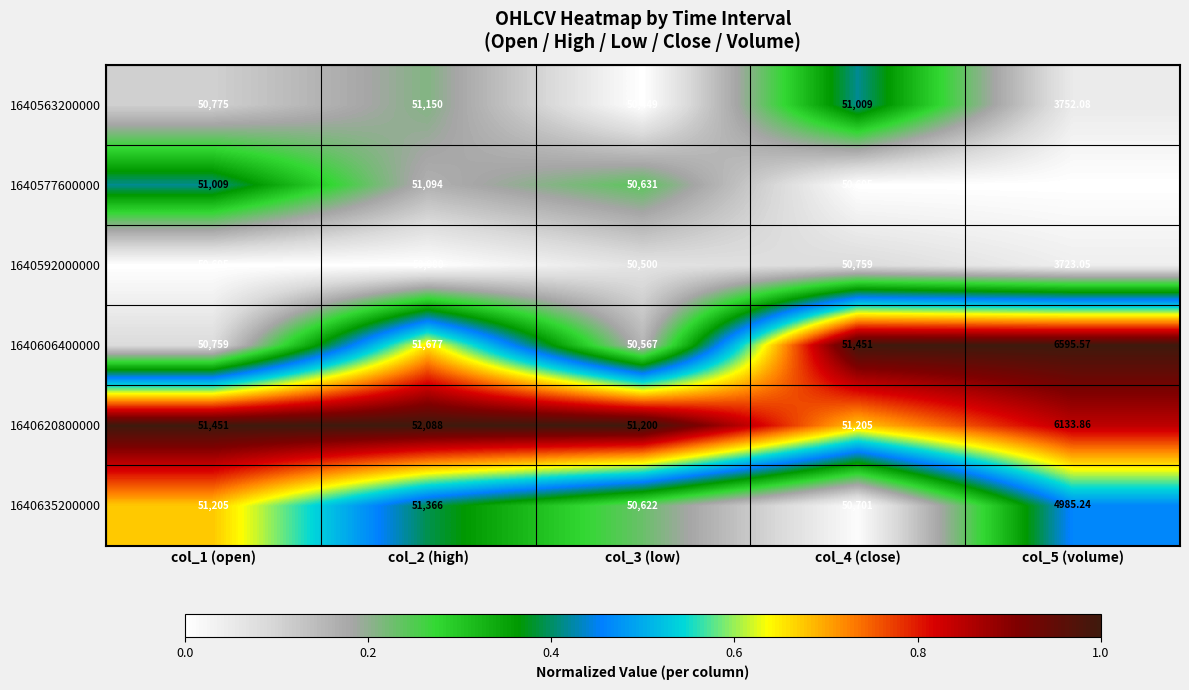

Count the number of categories in the chart.

5